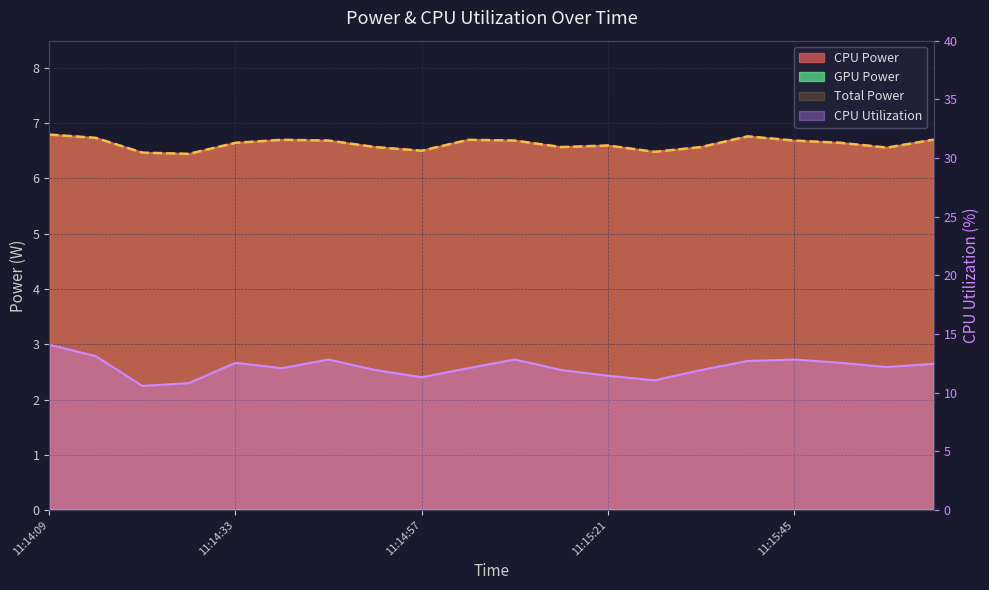

What is the spread (max minus min) of values at 11:14:33?

5.9